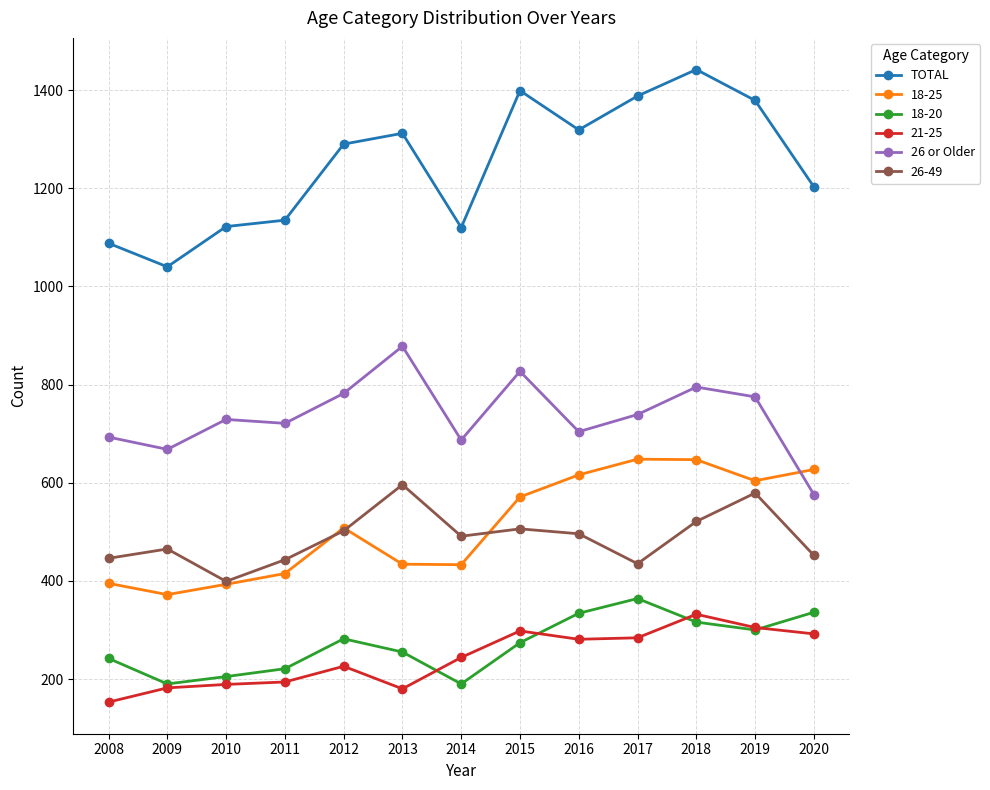

At which category is the sum across all series the highest?

2018